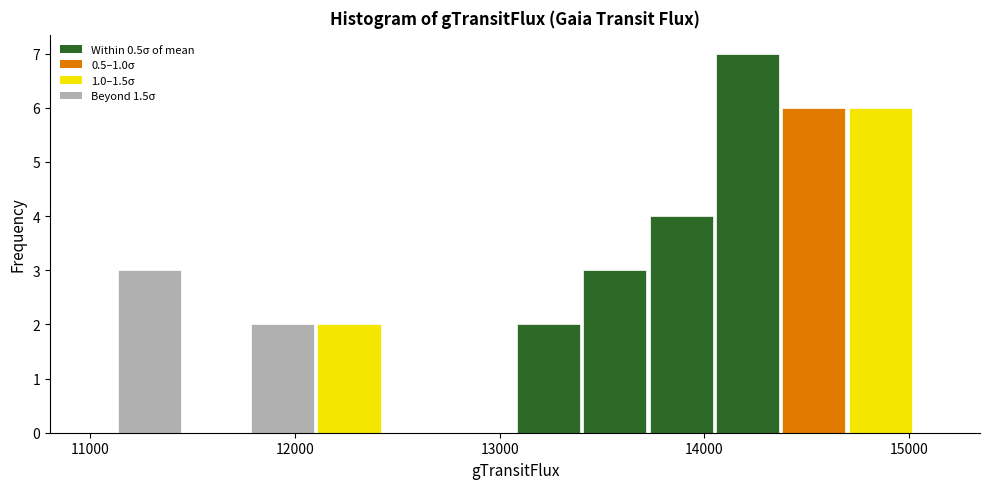

Around what value on the x-axis is the tallest bar? Give the approximate position of its centre, as read against the axis.

14200